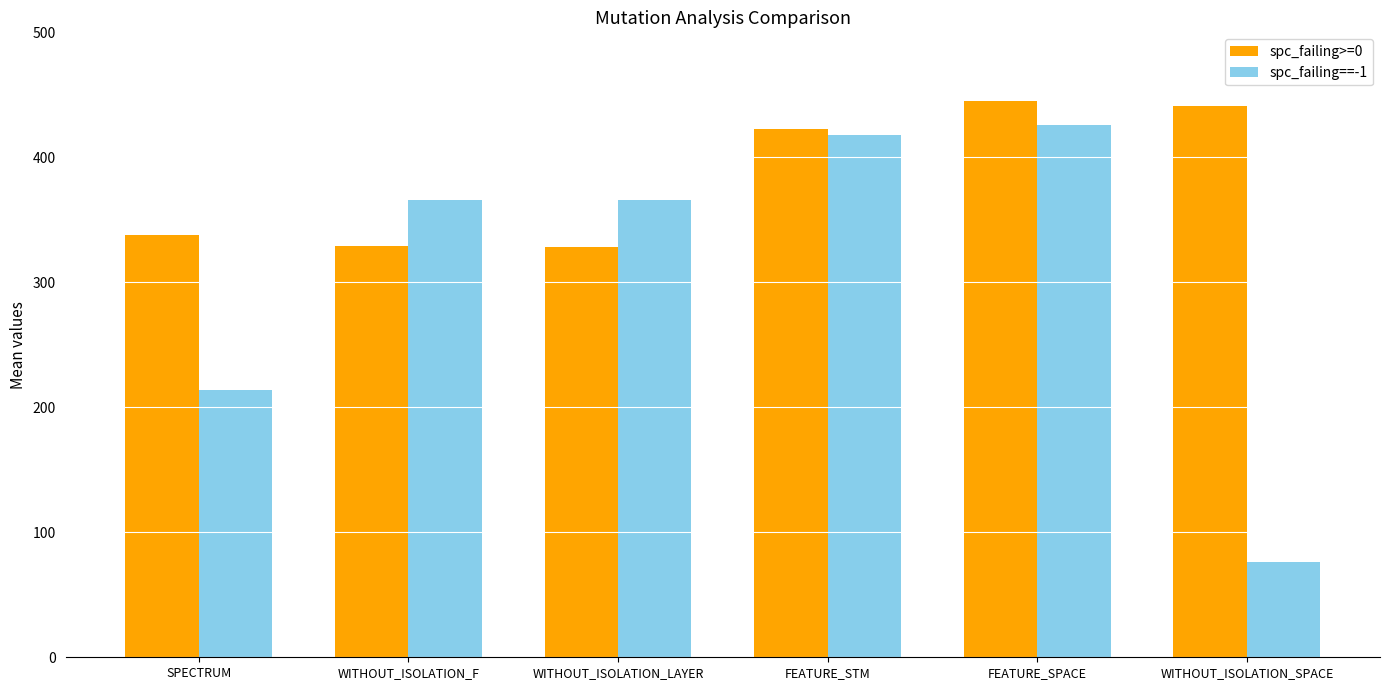

What is the highest value of the spc_failing==-1 series?

426.0